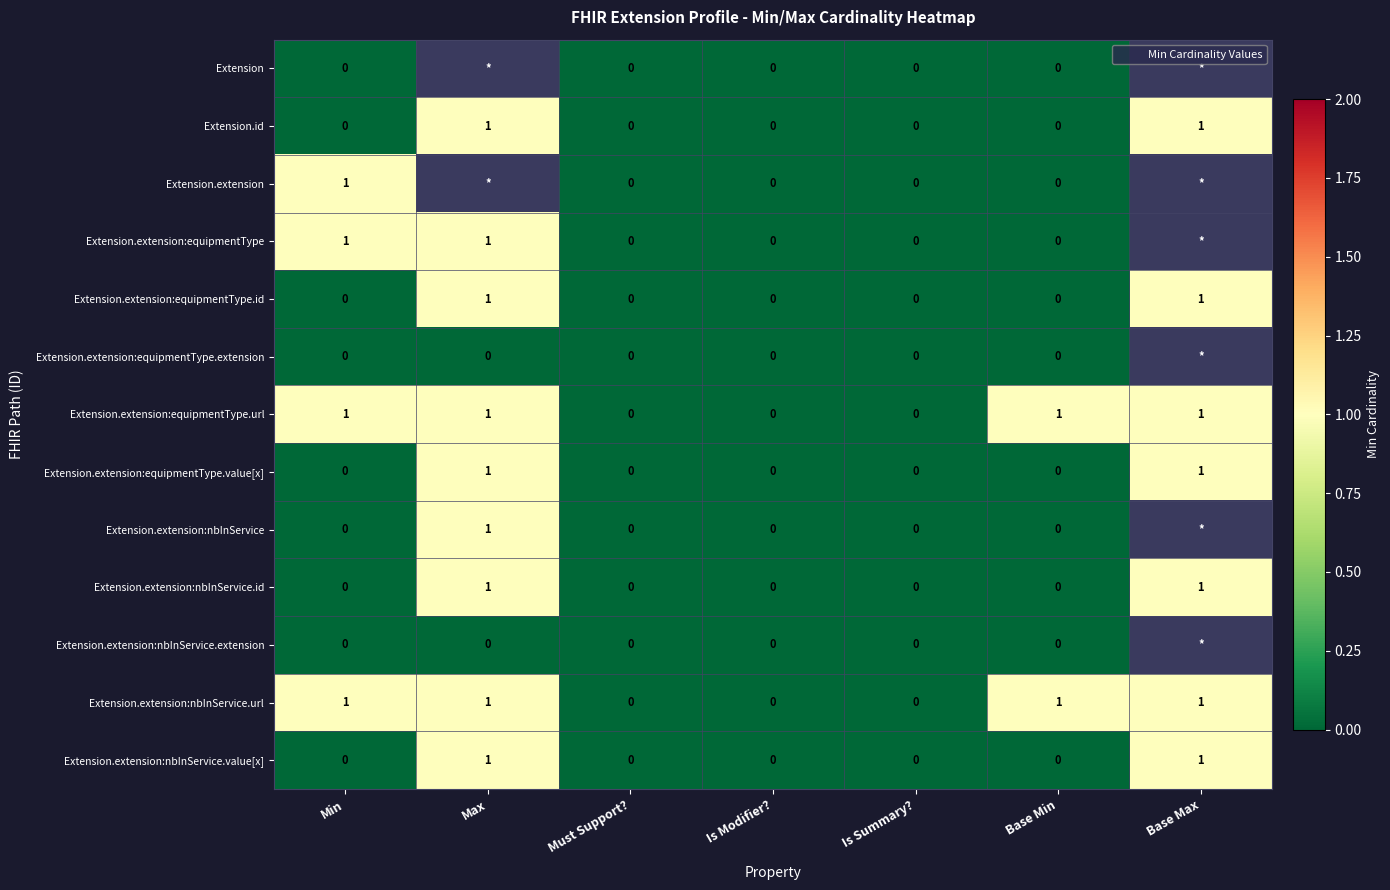

What is the maximum value shown in the chart?

1.0